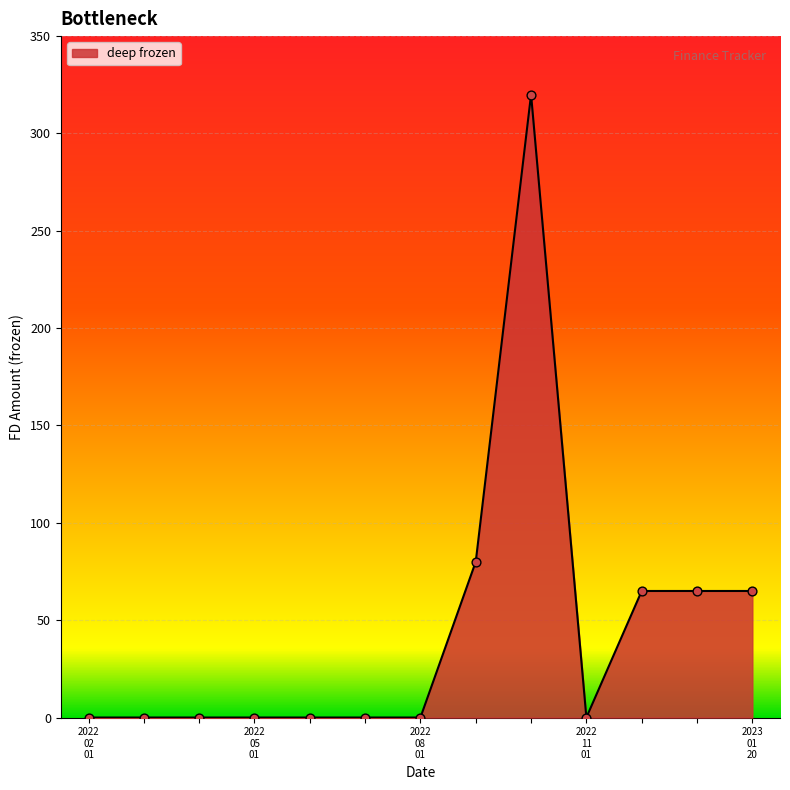

What is the difference between the maximum and minimum values?

320